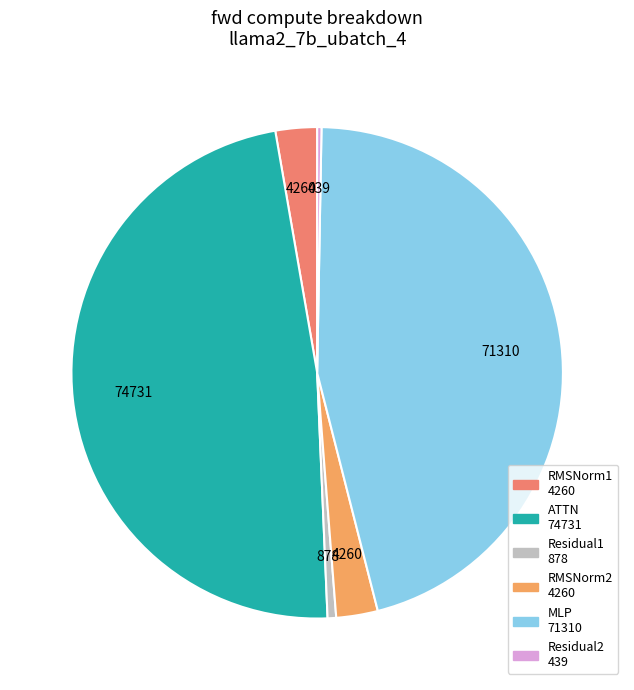

Between RMSNorm1 and RMSNorm2, which is larger?

RMSNorm1